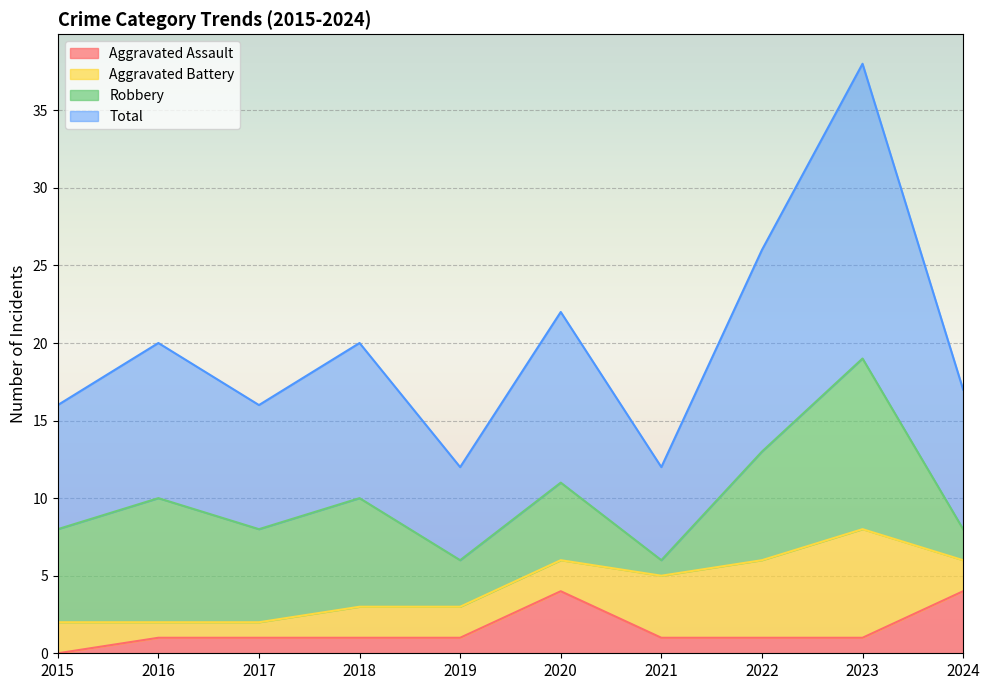

What is the approximate value of Aggravated Assault at 2020?

4